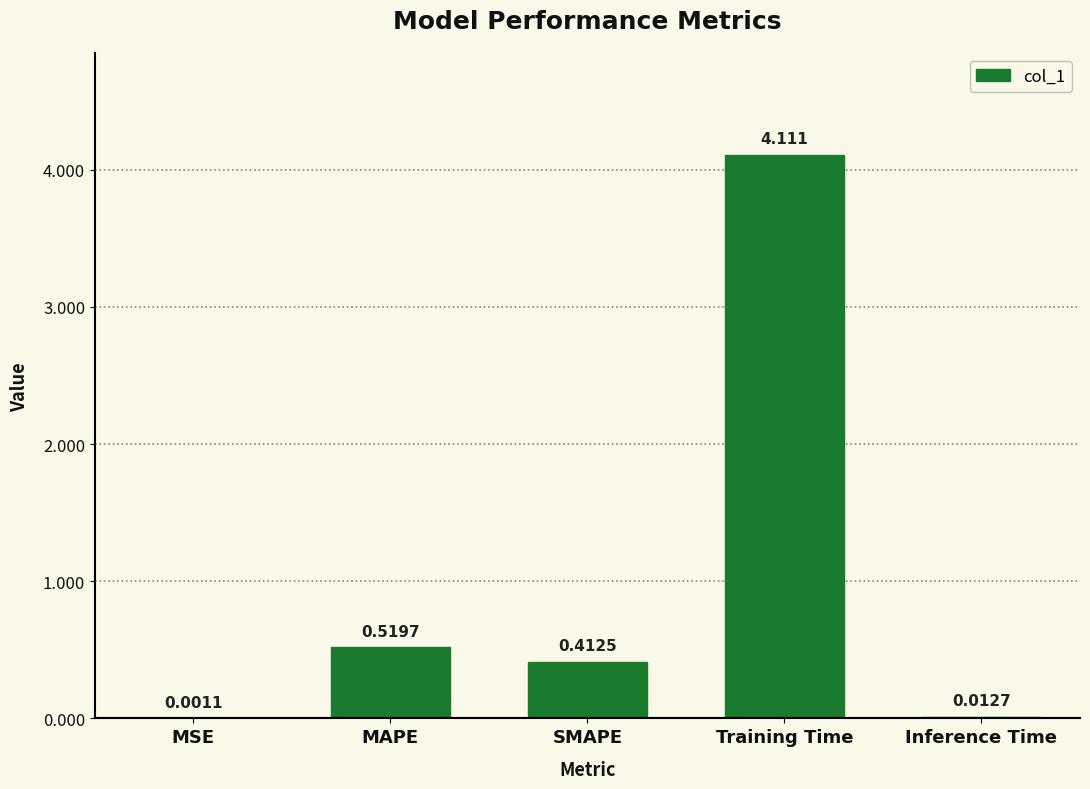

At which label is the value closest to 2?

MAPE